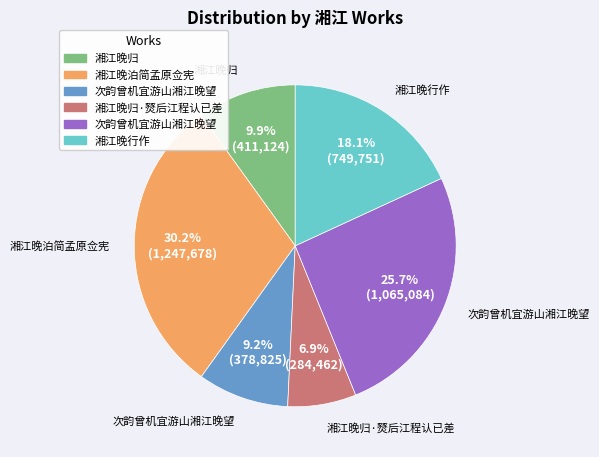

How many segments does this pie chart have?

6